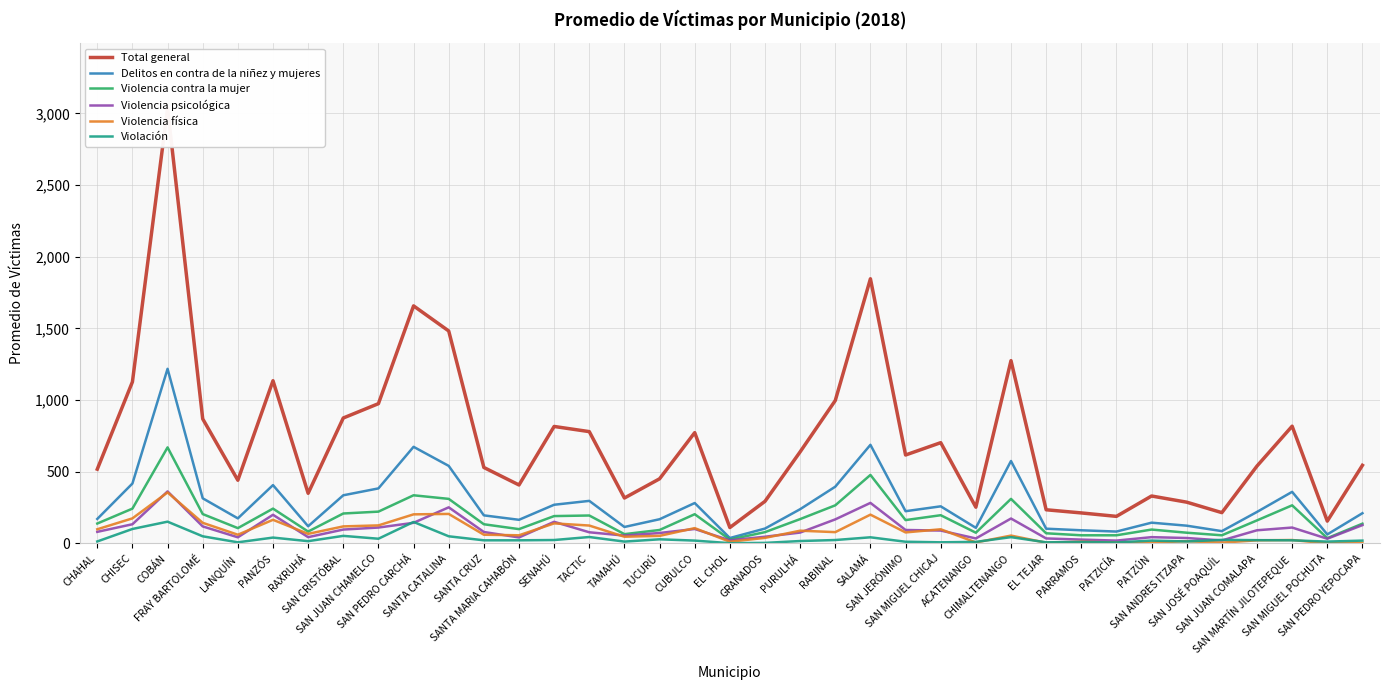

What is the label of the 17th point from the left?

TUCURÚ